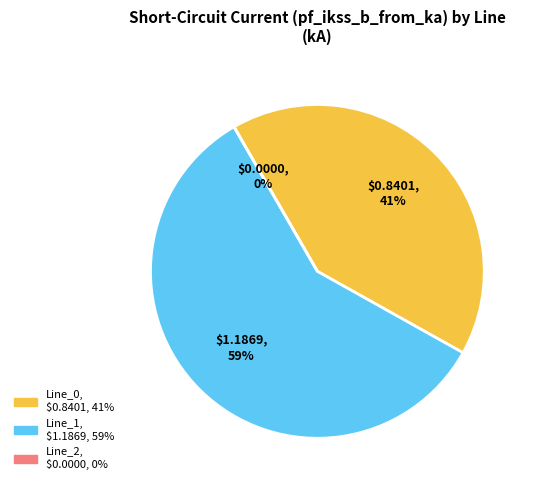

How many segments does this pie chart have?

3